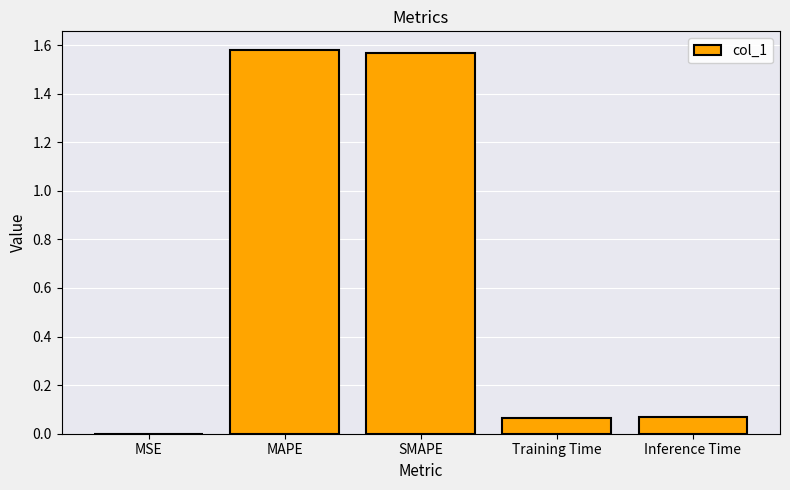

Between SMAPE and Inference Time, which is larger?

SMAPE